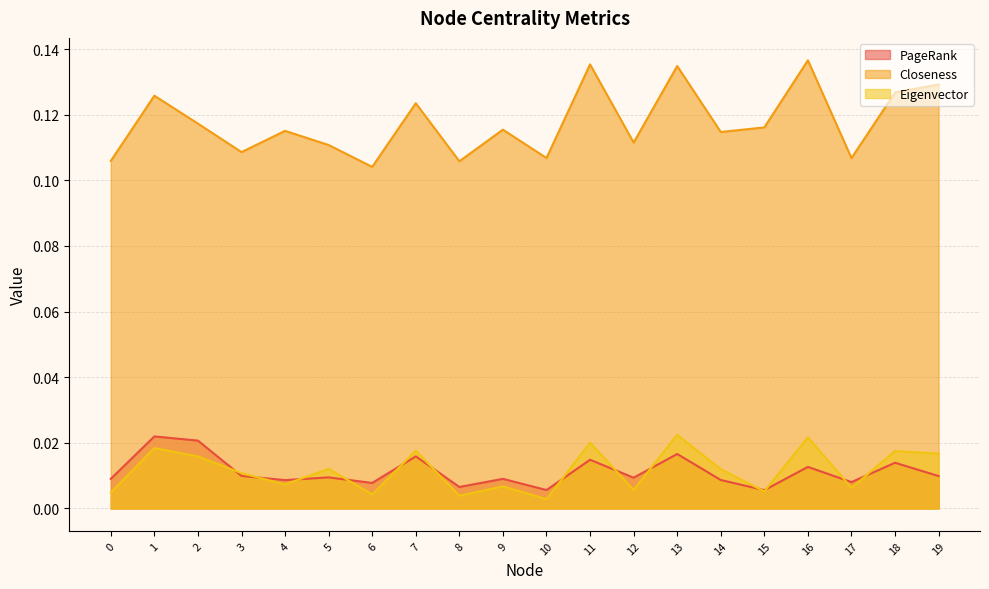

At 1, list the series in order from largest to smallest.

Closeness, PageRank, Eigenvector